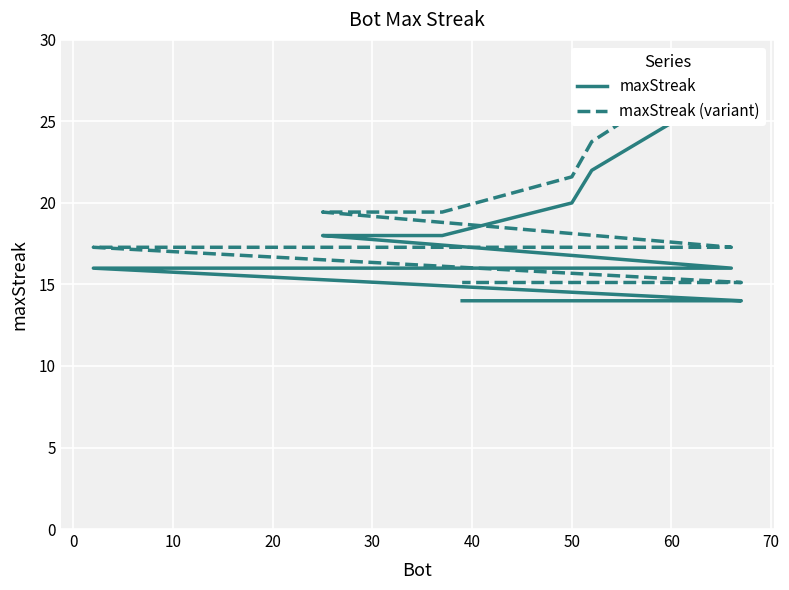

True or false: maxStreak has more than 1 points higher than both neighbors.

False